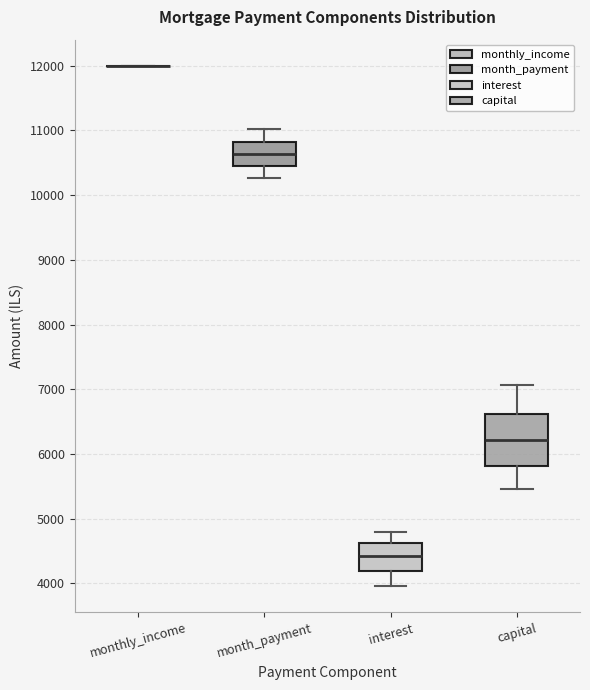

Reading left to right, transcribe this box plot: for each box, give where its median line is, the range the box spans, and where its two whiskers end, as read against the y-axis. The values are not printed on the chart, so give them approximately, as read against the axis.

monthly_income: box collapsed to a line at 12000, whiskers 12000 to 12000
month_payment: median 10600, box 10400 to 10800, whiskers 10300 to 11000
interest: median 4400, box 4200 to 4600, whiskers 4000 to 4800
capital: median 6200, box 5800 to 6600, whiskers 5500 to 7100